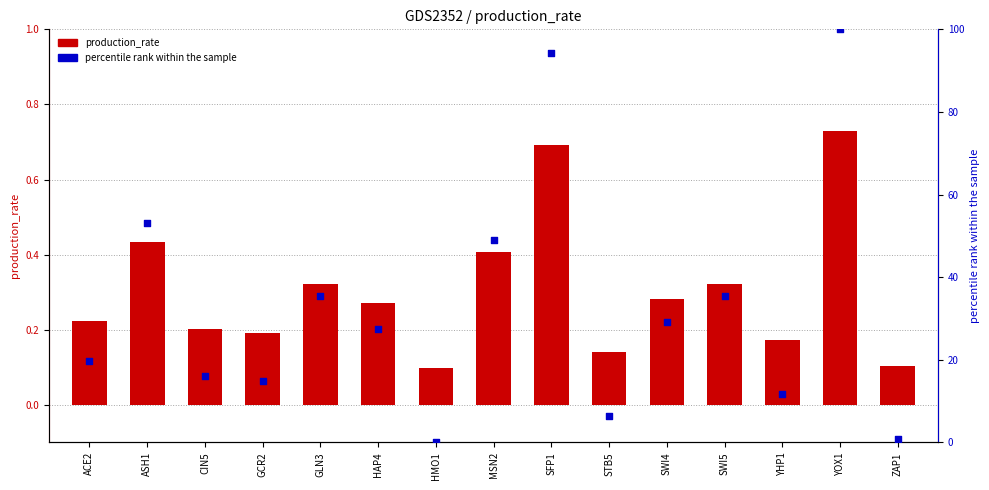

Which series has the largest total across all categories?

percentile rank